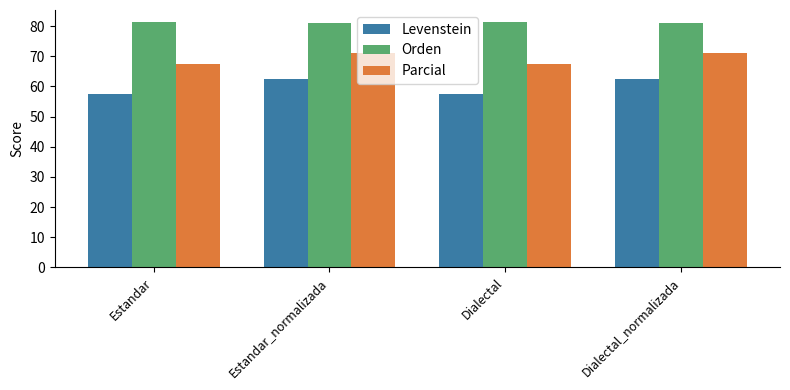

Rank the series at Dialectal_normalizada from highest to lowest value.

Orden, Parcial, Levenstein